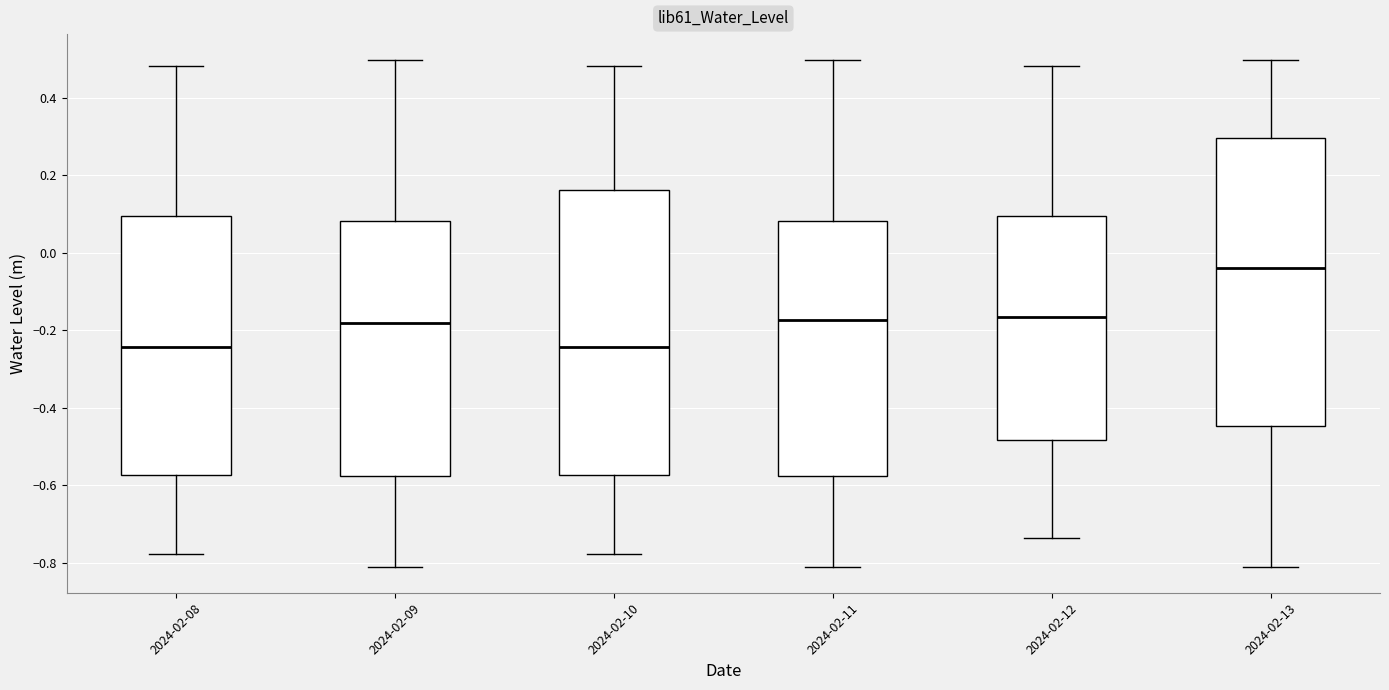

Reading left to right, read every box against the y-axis: the position of its median line, the range the box covers, and the ends of its whiskers. The values are not printed on the chart, so give them approximately, as read against the axis.

2024-02-08: median -0.24, box -0.58 to 0.10, whiskers -0.78 to 0.48
2024-02-09: median -0.18, box -0.58 to 0.08, whiskers -0.82 to 0.50
2024-02-10: median -0.24, box -0.58 to 0.16, whiskers -0.78 to 0.48
2024-02-11: median -0.18, box -0.58 to 0.08, whiskers -0.82 to 0.50
2024-02-12: median -0.16, box -0.48 to 0.10, whiskers -0.74 to 0.48
2024-02-13: median -0.04, box -0.44 to 0.30, whiskers -0.82 to 0.50